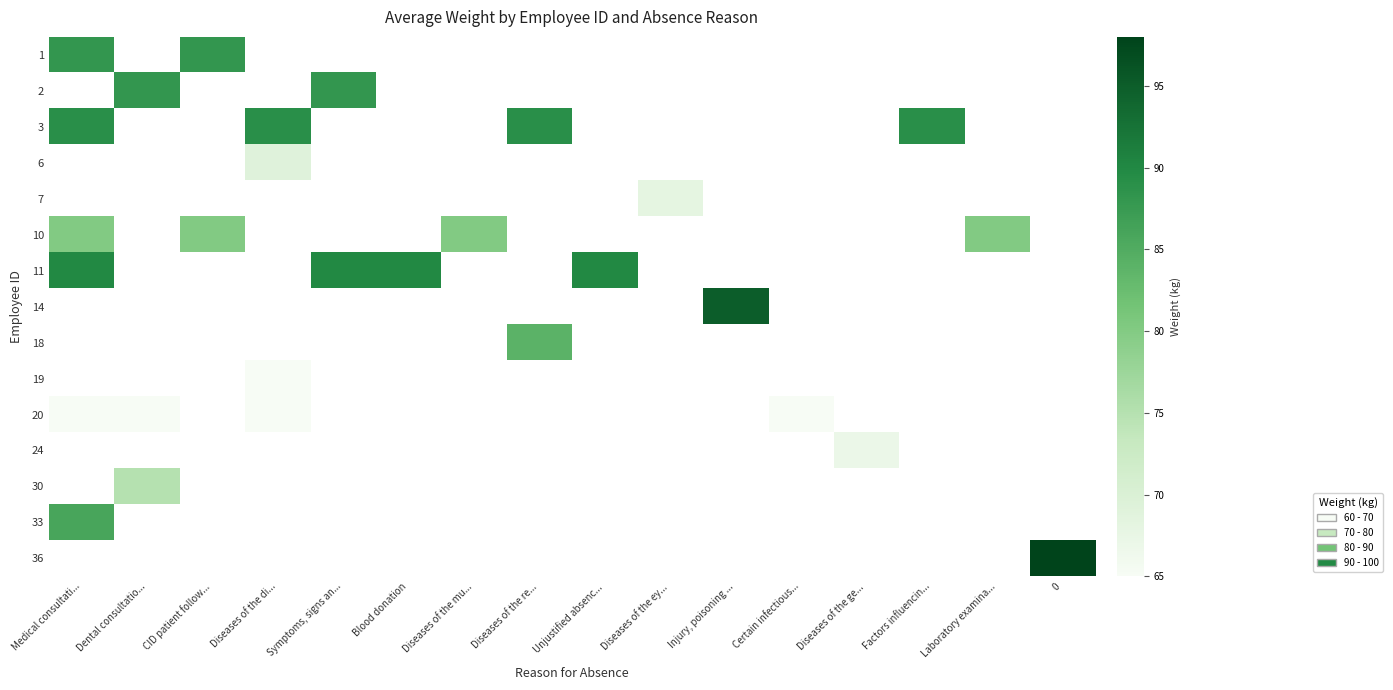

The value of 1 at CID patient follow... is 88.0. True or false?

True